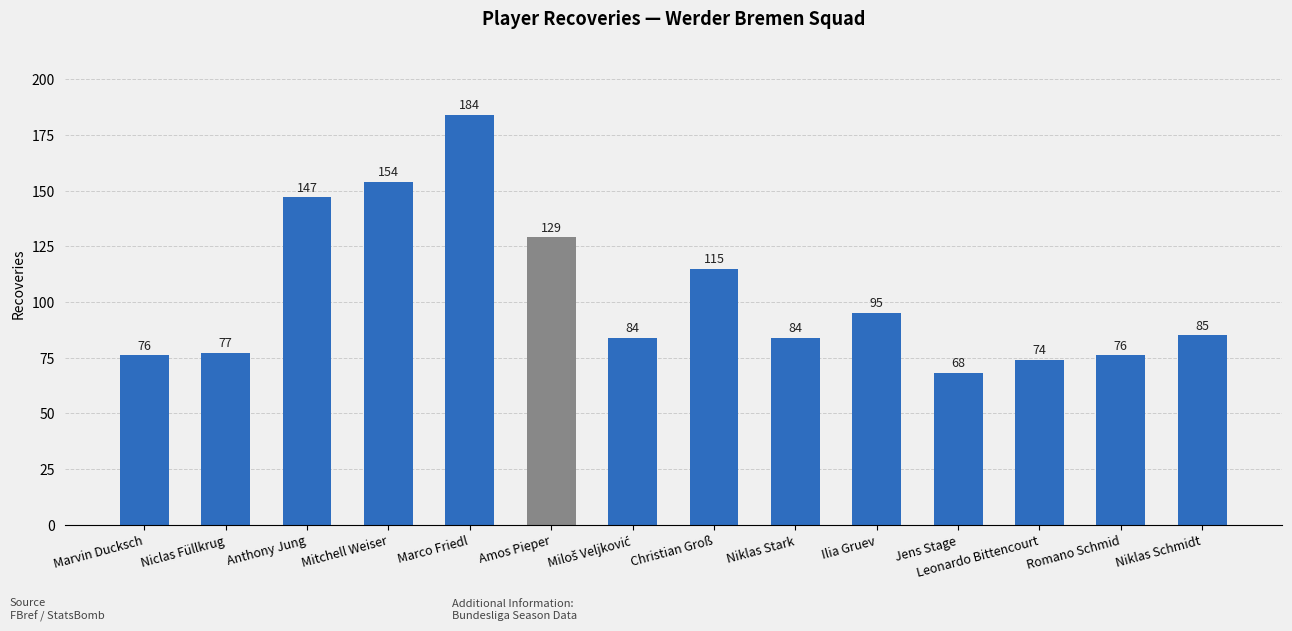

What is the label of the 7th bar from the right?

Christian Groß